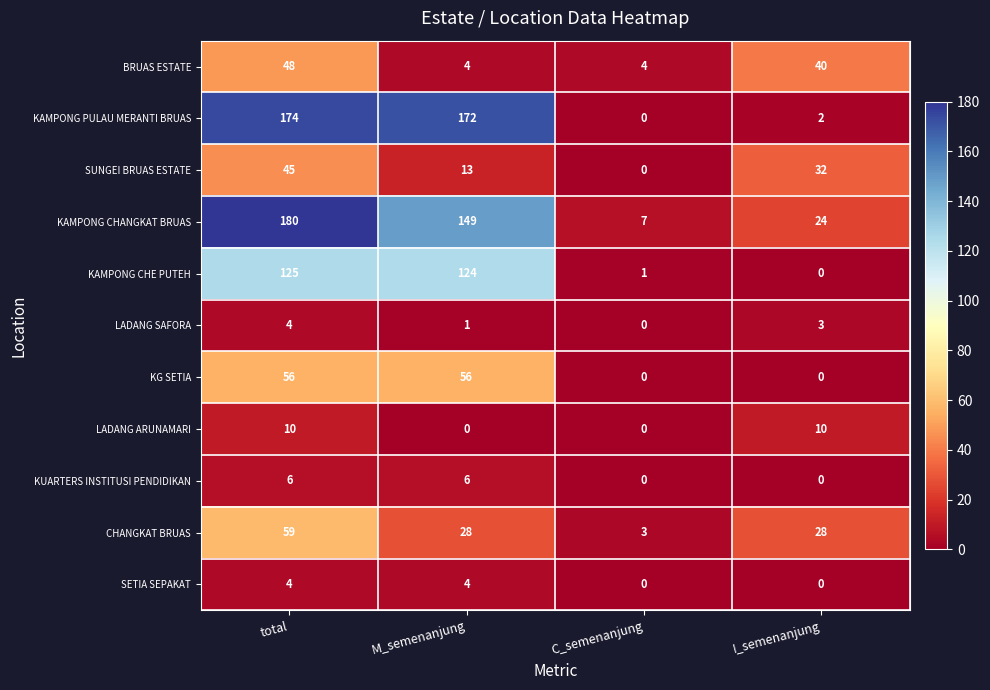

What is the difference between the maximum and second lowest values in the KAMPONG CHANGKAT BRUAS series?

156